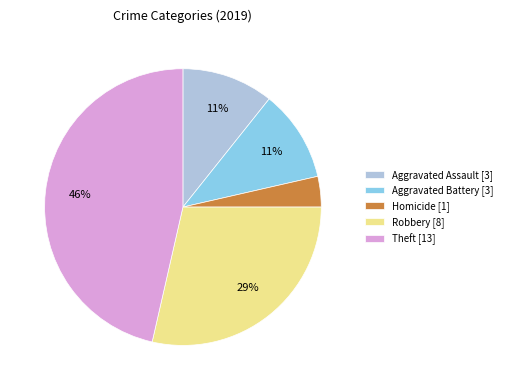

To the nearest percent, what is the average slice percentage?

20%